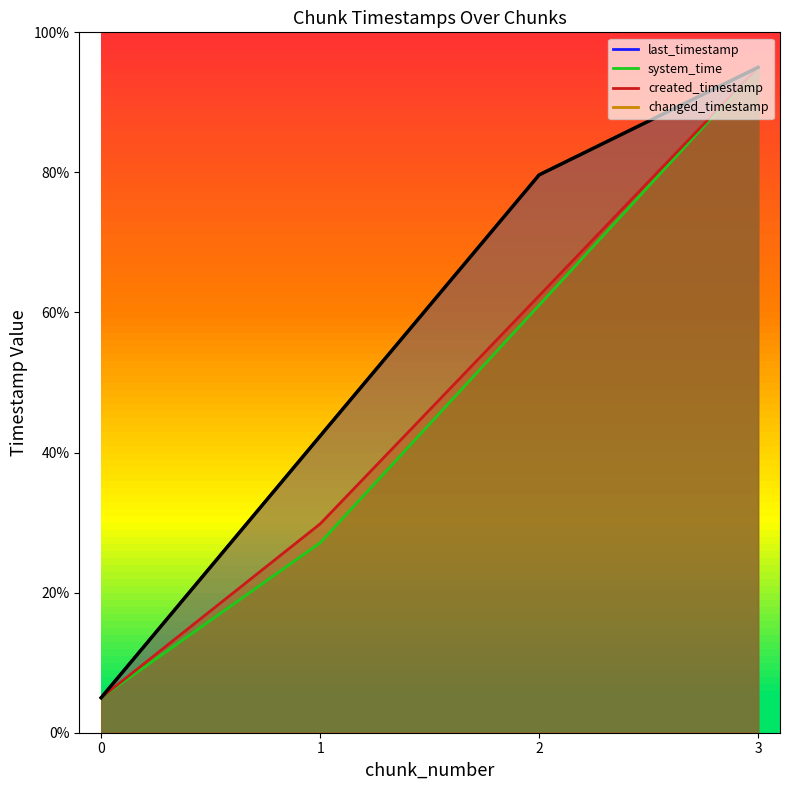

What is the sum of the values at 2 and 0?

84.6